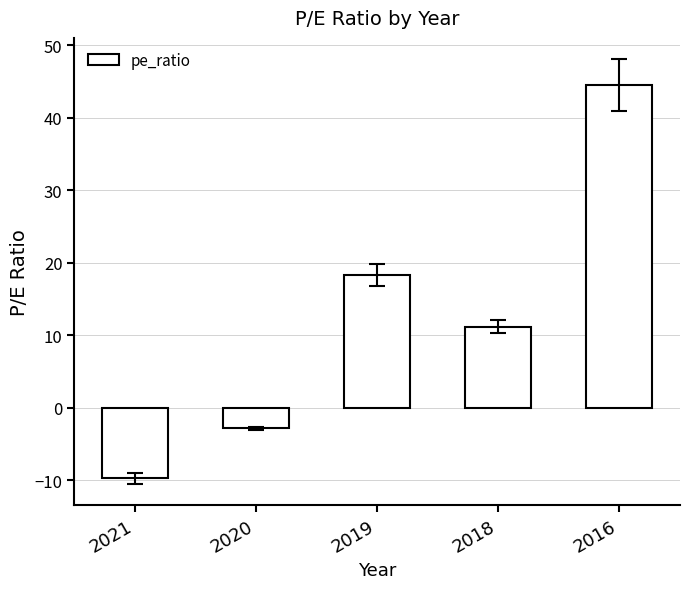

Are the bars grouped side by side (vs. stacked)?

No